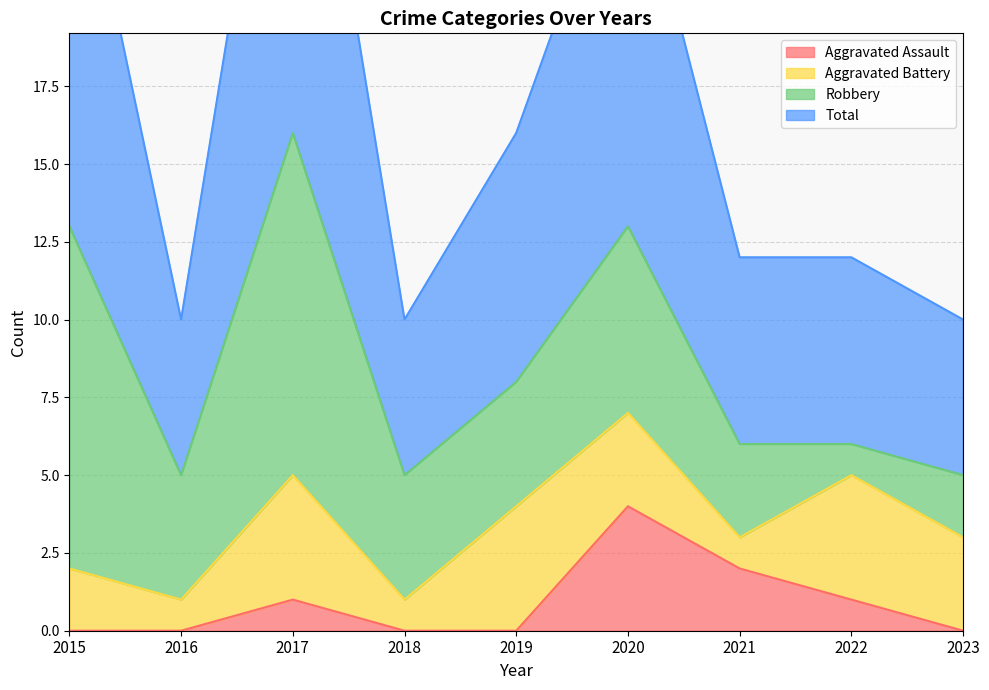

True or false: Aggravated Assault has a value of 0 at 2023.

True